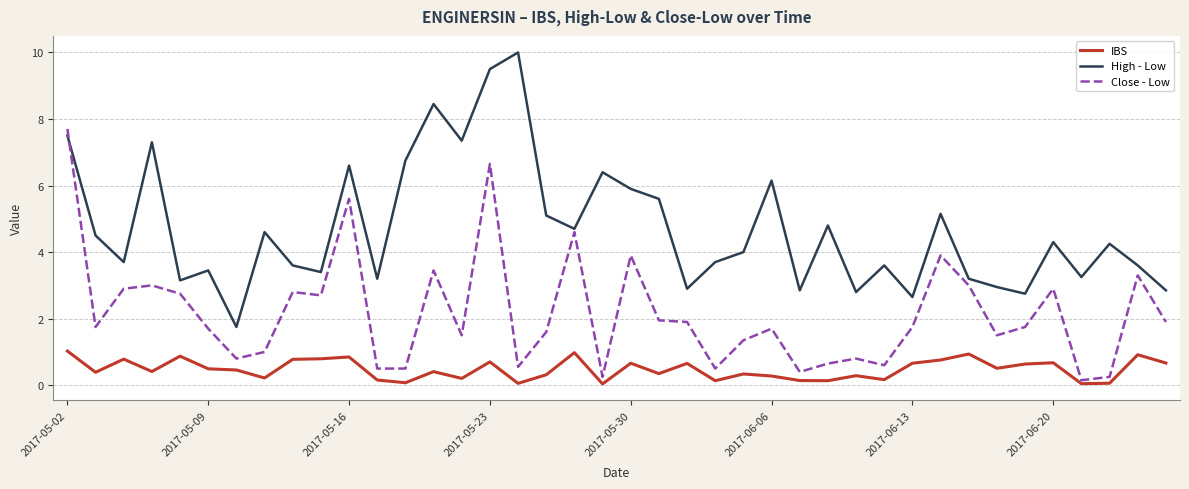

True or false: High - Low and IBS intersect in this chart.

False